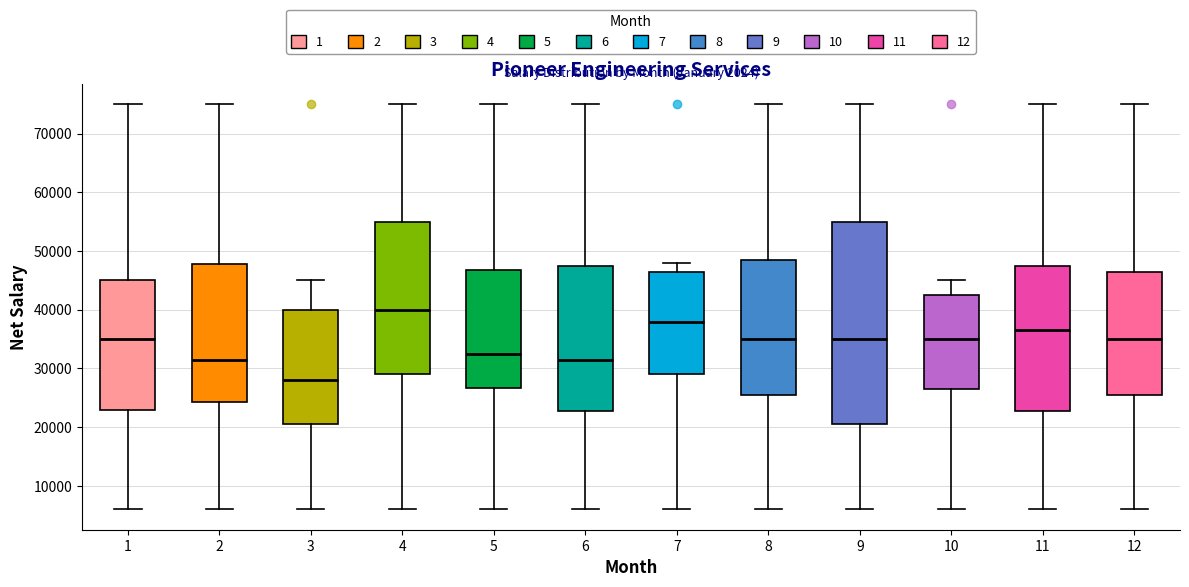

Reading left to right, transcribe this box plot: for each box, give where its median line is, the range the box spans, and where its two whiskers end, as read against the y-axis. The values are not printed on the chart, so give them approximately, as read against the axis.

1: median 35000, box 23000 to 45000, whiskers 6000 to 75000
2: median 32000, box 24000 to 48000, whiskers 6000 to 75000
3: median 28000, box 21000 to 40000, whiskers 6000 to 45000
4: median 40000, box 29000 to 55000, whiskers 6000 to 75000
5: median 33000, box 27000 to 47000, whiskers 6000 to 75000
6: median 32000, box 23000 to 48000, whiskers 6000 to 75000
7: median 38000, box 29000 to 47000, whiskers 6000 to 48000
8: median 35000, box 26000 to 49000, whiskers 6000 to 75000
9: median 35000, box 21000 to 55000, whiskers 6000 to 75000
10: median 35000, box 27000 to 43000, whiskers 6000 to 45000
11: median 37000, box 23000 to 48000, whiskers 6000 to 75000
12: median 35000, box 26000 to 47000, whiskers 6000 to 75000